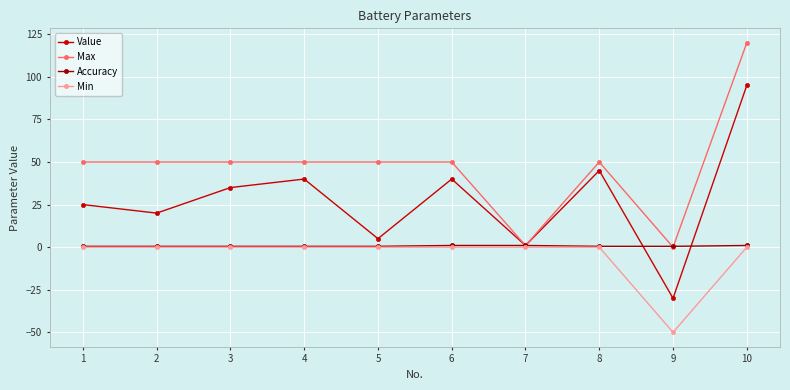

What is the highest value of the Value series?

95.0